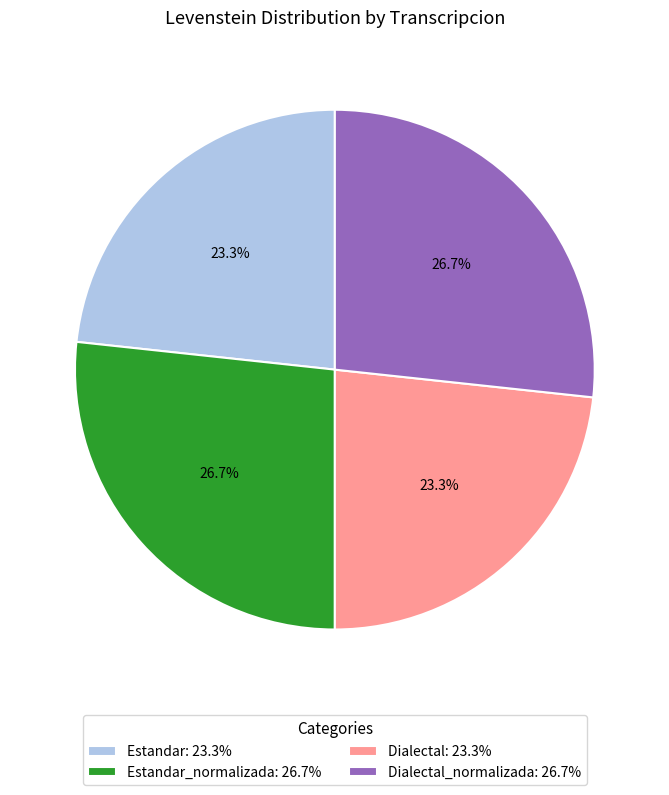

How much of the chart is everything except Dialectal_normalizada: 26.7%?

73.3%